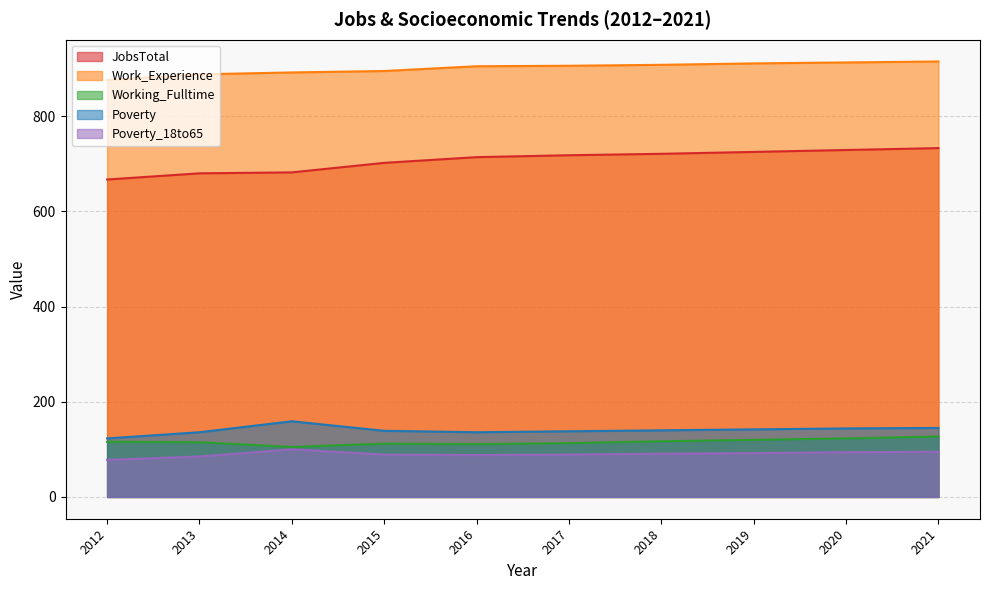

At 2021, list the series in order from smallest to largest.

Poverty_18to65, Working_Fulltime, Poverty, JobsTotal, Work_Experience